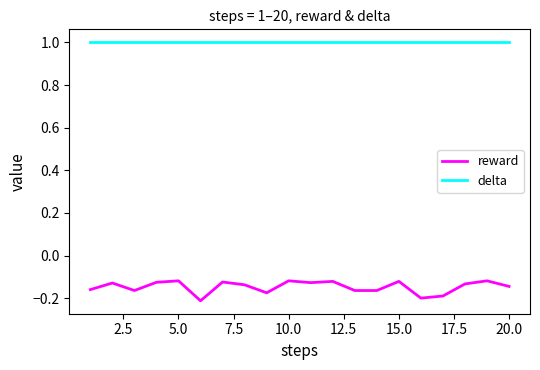

Which series has the largest range (max minus min)?

reward